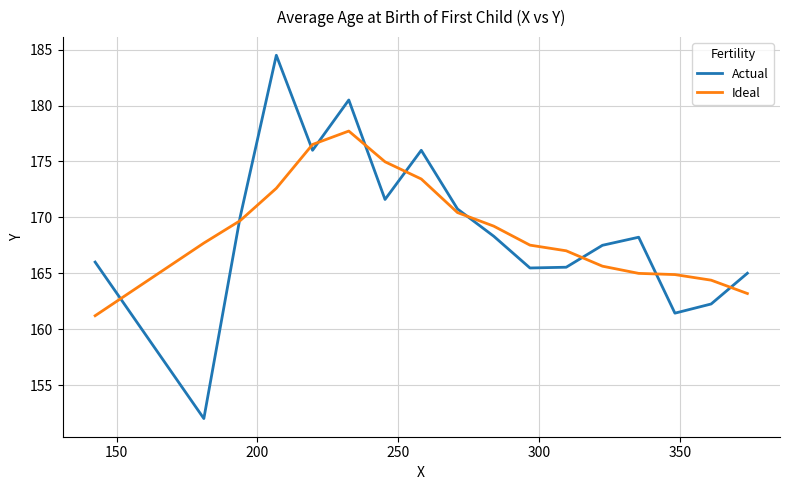

What is the highest value of the Actual series?

184.5